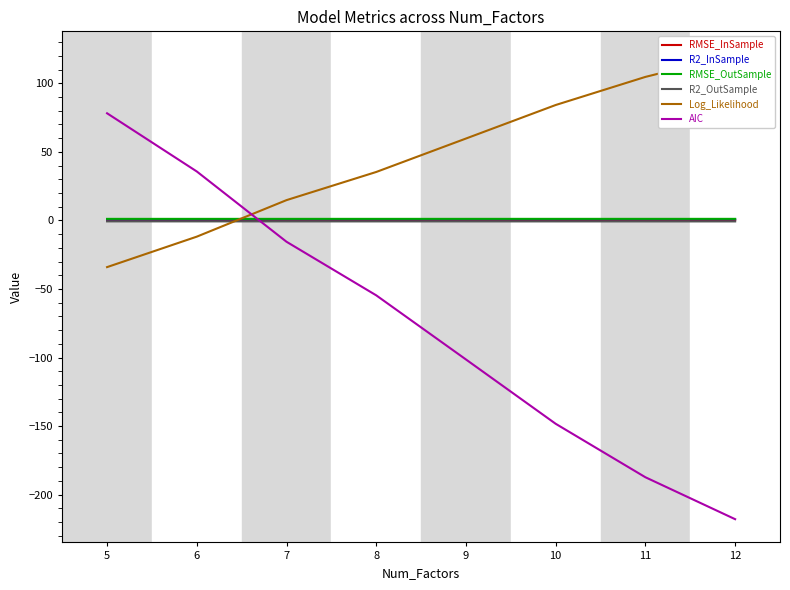

What is the difference between the maximum and minimum values in the Log_Likelihood series?

155.0